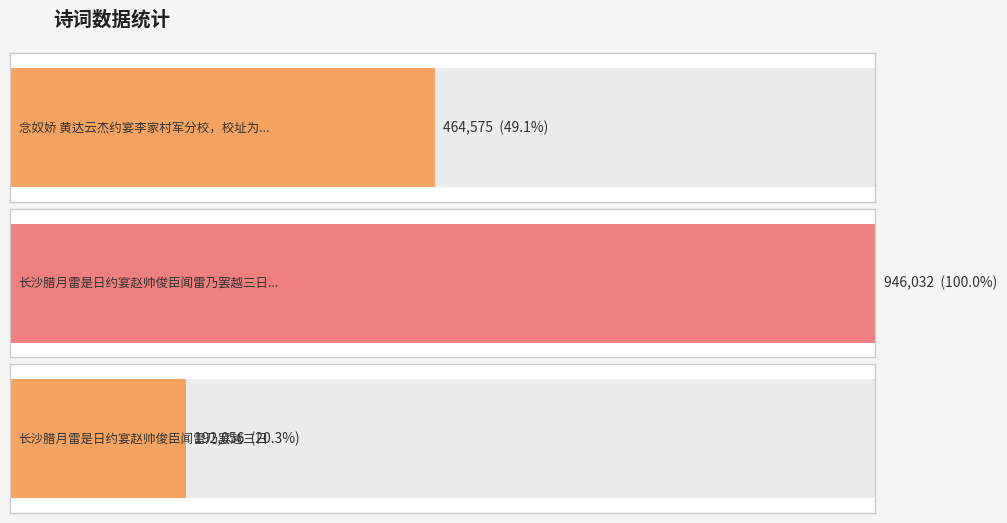

At which label does the data first exceed 464575?

长沙腊月雷是日约宴赵帅俊臣闻雷乃罢越三日雨雪帅喜以诗相贺用韵酬之